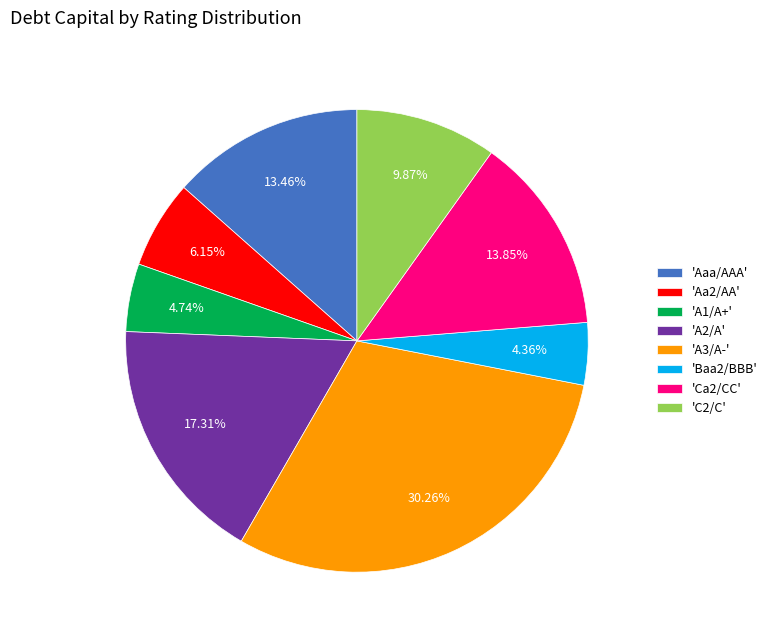

Combined, do 'A3/A-' and 'A1/A+' account for over 50%?

No